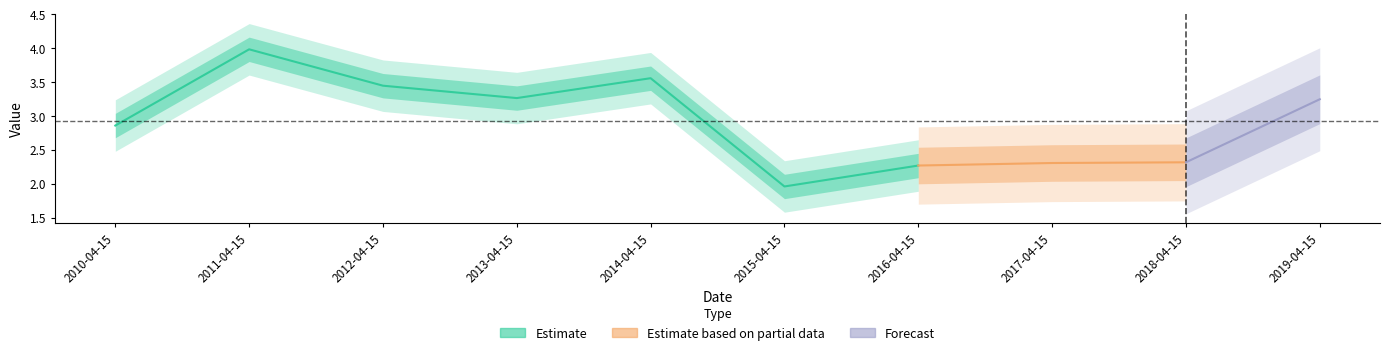

The value at 2015-04-15 is 0.4. True or false?

False